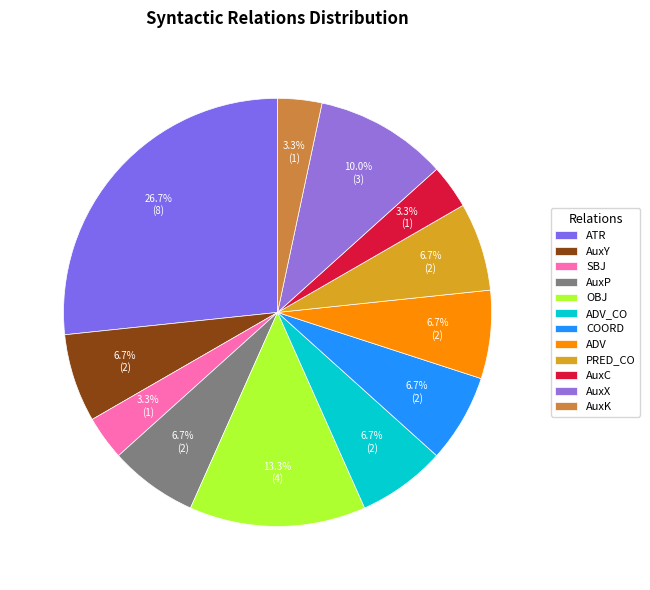

How many slices are in this pie chart?

12